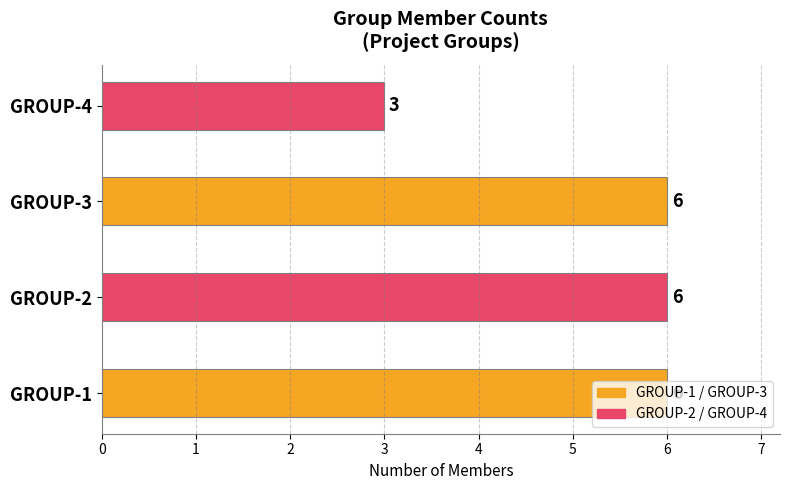

Which has a higher value, GROUP-1 or GROUP-4?

GROUP-1